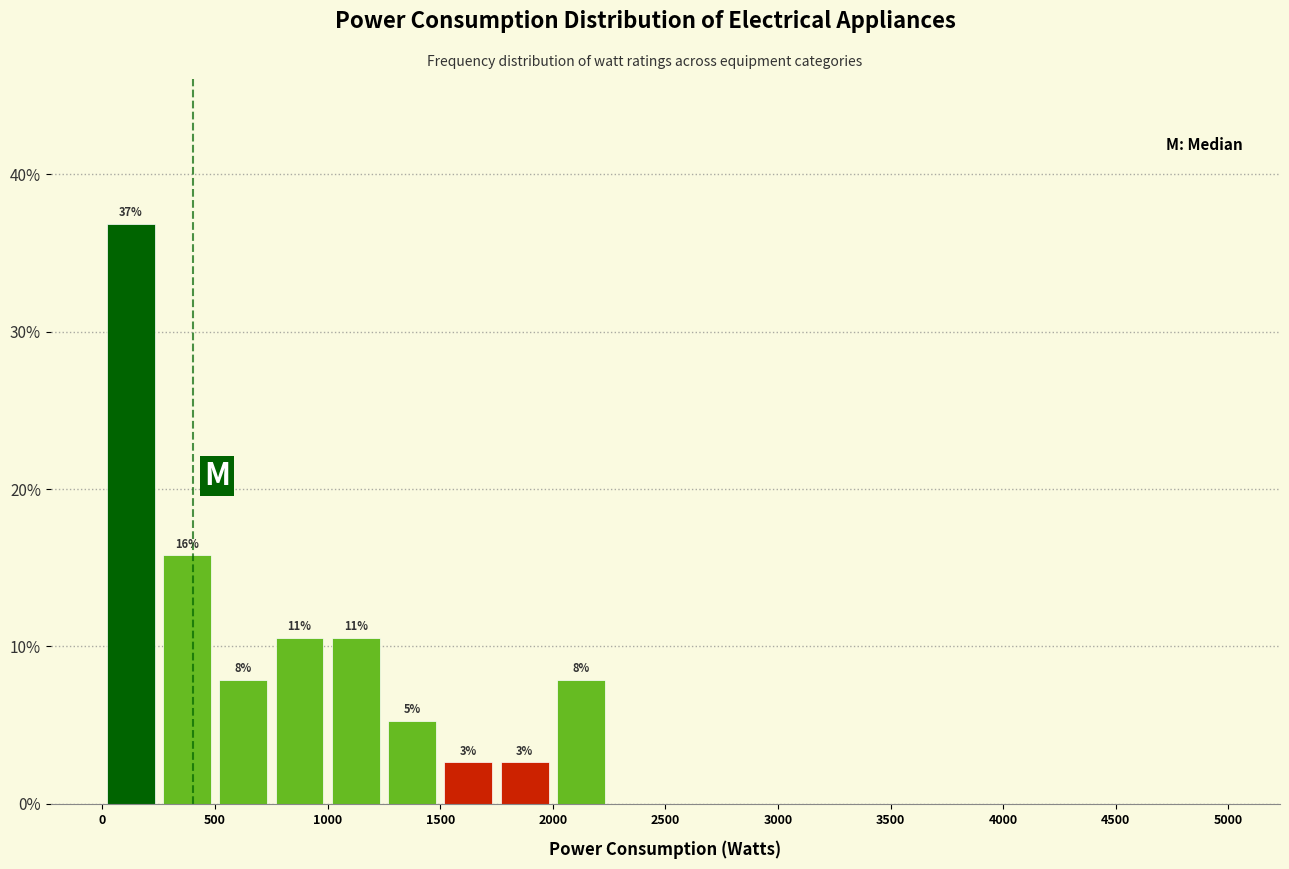

Over which range of the x-axis is the bar tallest?

0 to 250